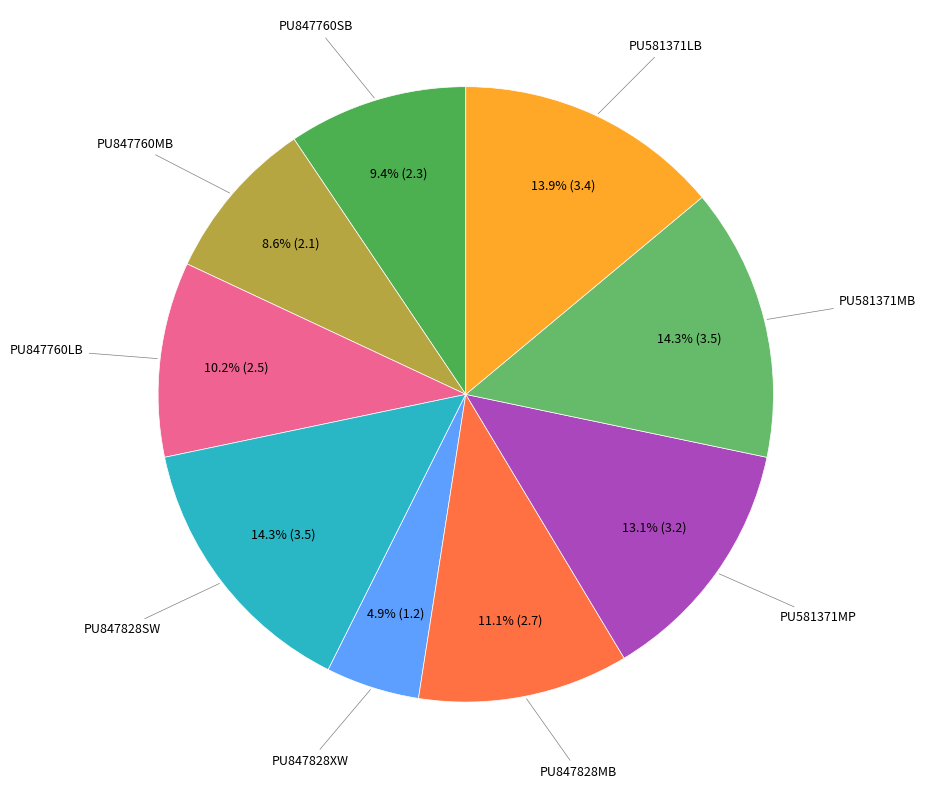

Rank the categories by value from highest to lowest.

PU847828SW, PU581371MB, PU581371LB, PU581371MP, PU847828MB, PU847760LB, PU847760SB, PU847760MB, PU847828XW